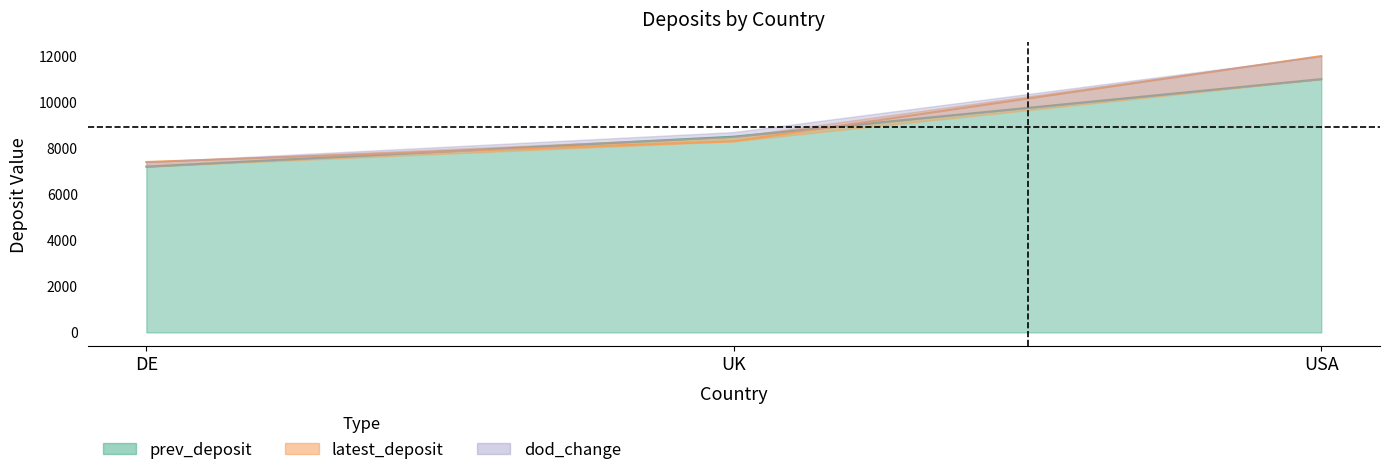

What is the sum of all prev_deposit values?

26700